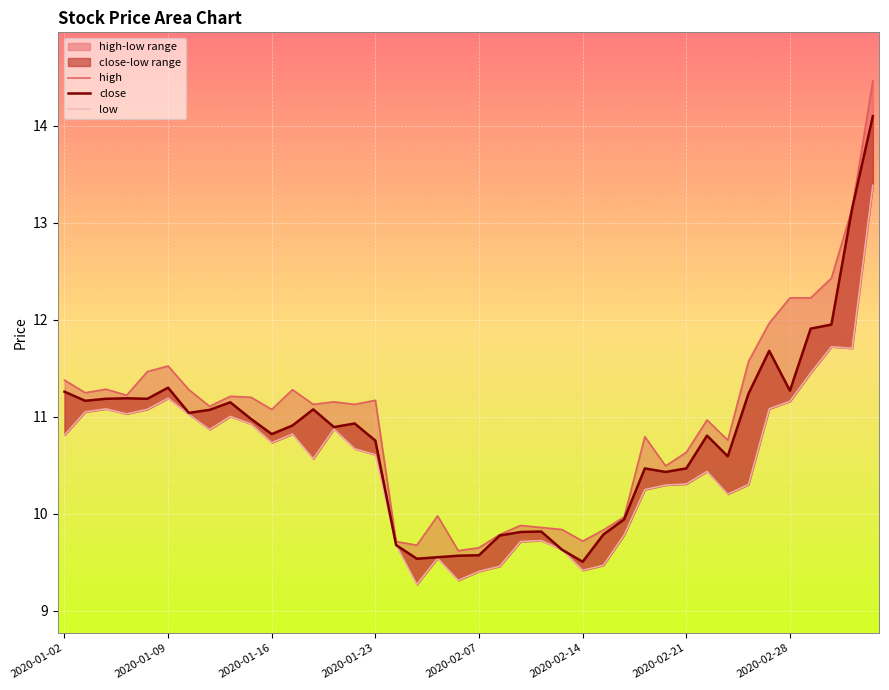

What is the difference between the maximum and second lowest values in the low series?

4.1